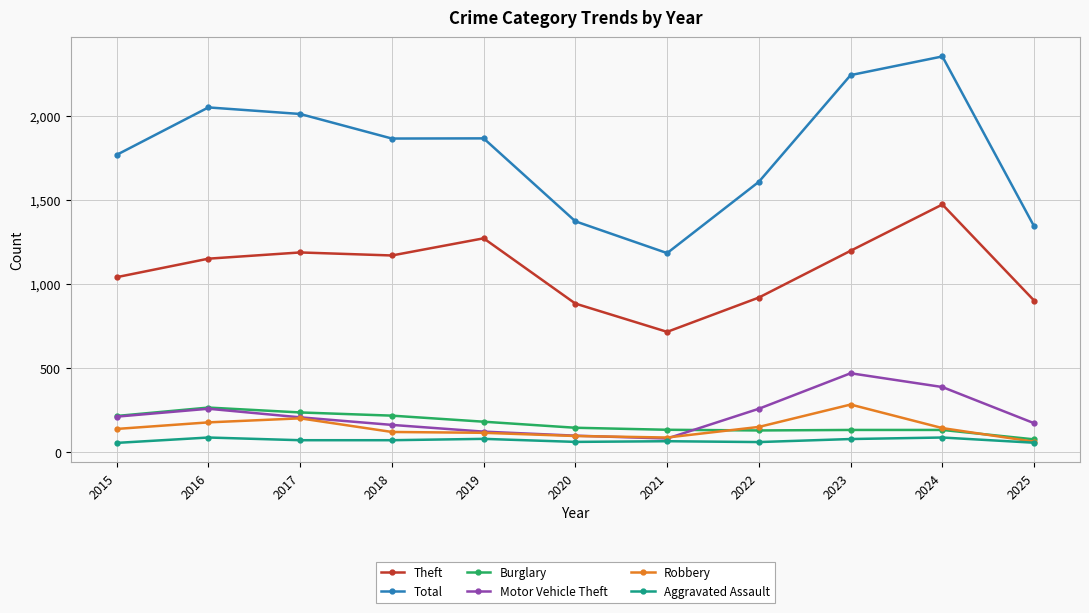

What is the difference between the Aggravated Assault values at 2019 and 2021?

14